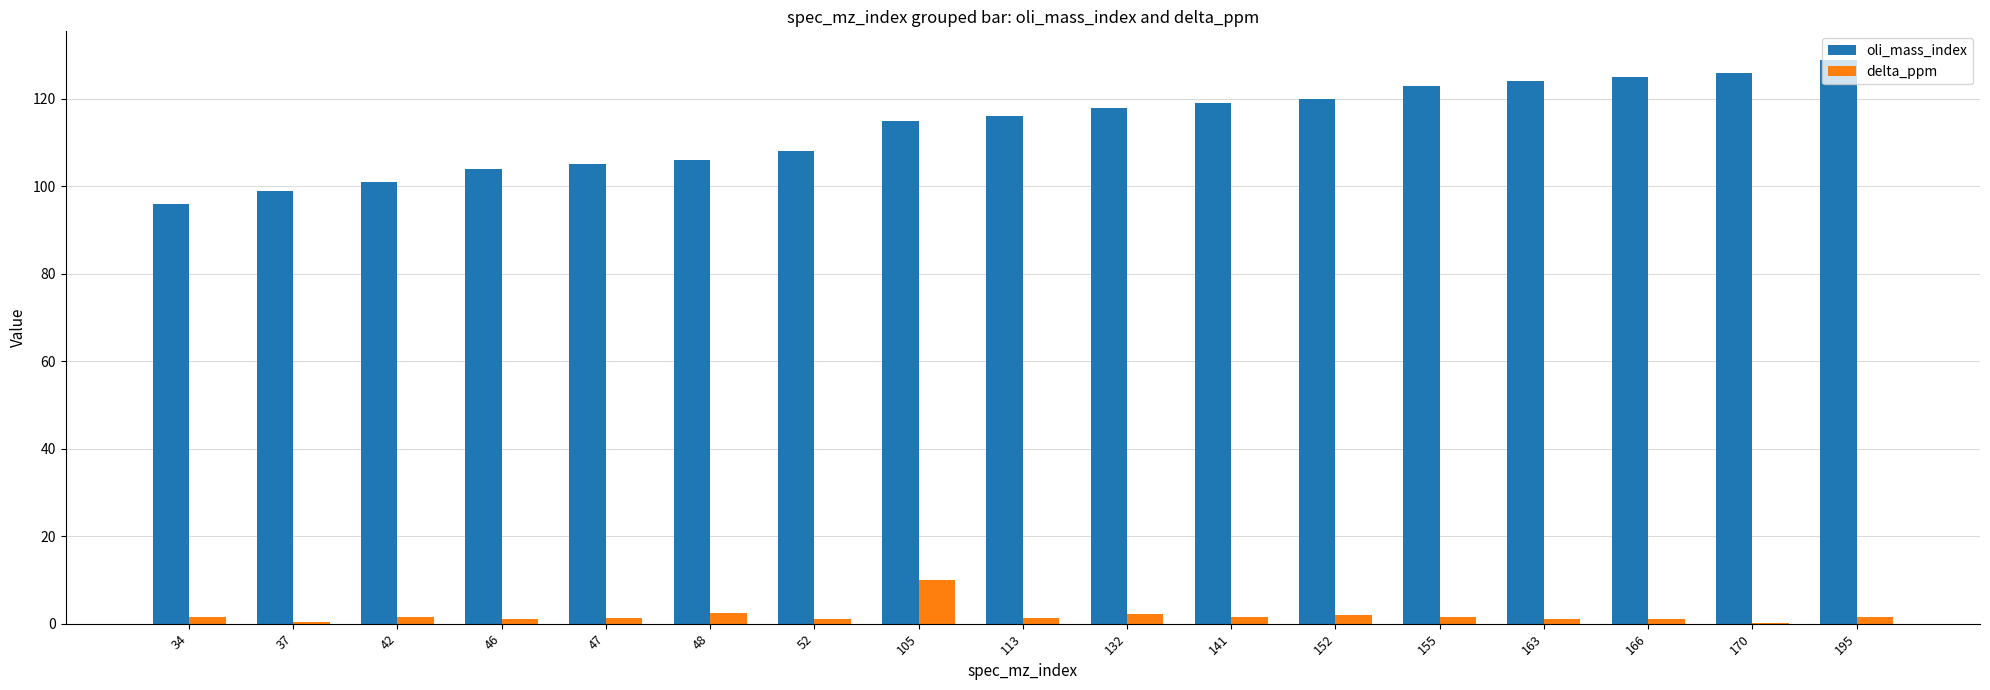

Between 113 and 195, which series saw the biggest shift?

oli_mass_index